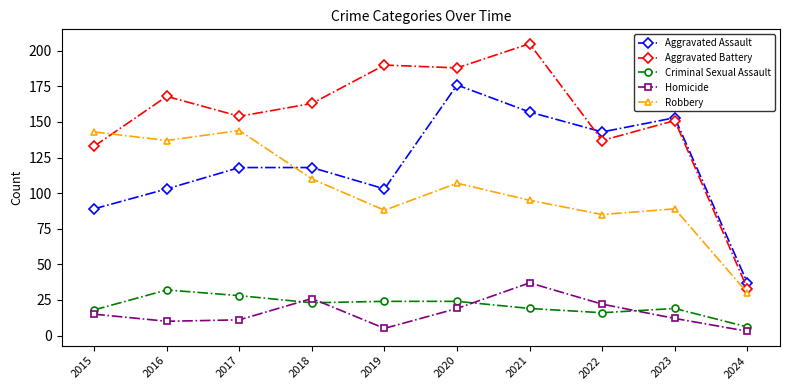

What is the spread (max minus min) of values at 2016?

158